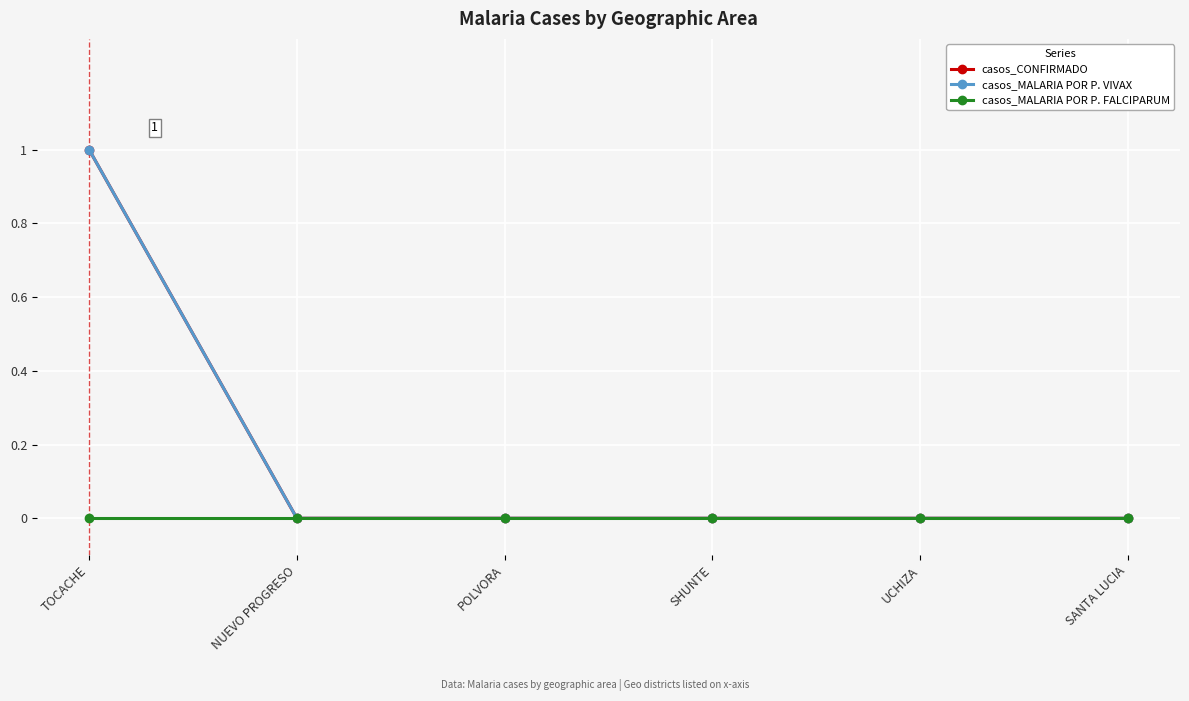

Reading right to left, list all the values displayed in this chart.

casos_CONFIRMADO: 0	0	0	0	0	1
casos_MALARIA POR P. VIVAX: 0	0	0	0	0	1
casos_MALARIA POR P. FALCIPARUM: 0	0	0	0	0	0